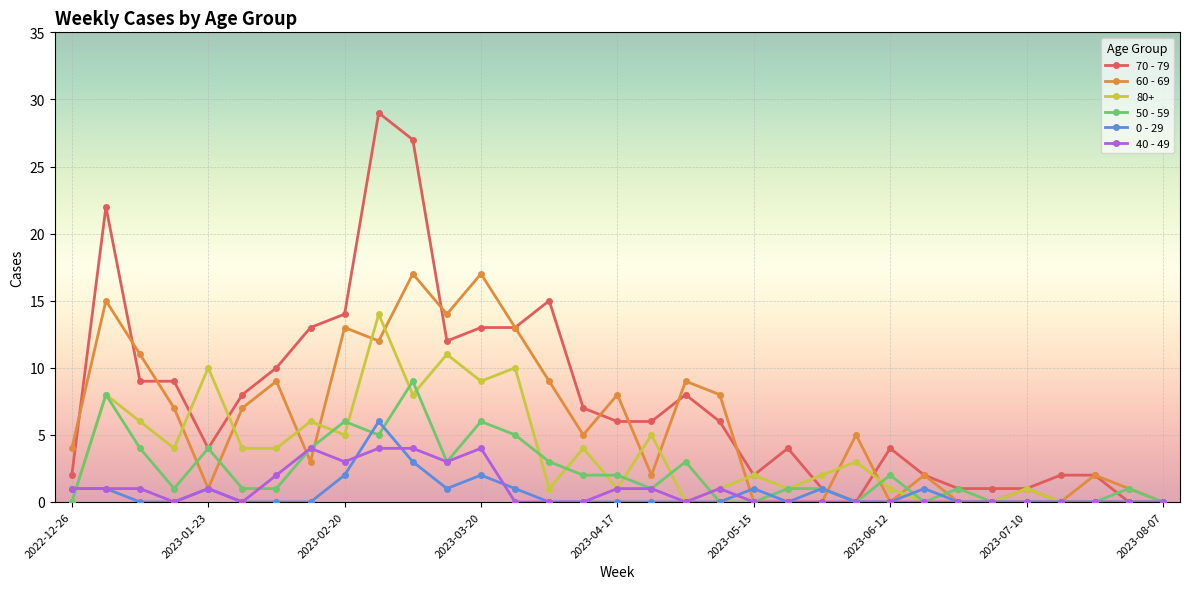

Rank the series by their maximum value, from lowest to highest.

40 - 49, 0 - 29, 50 - 59, 80+, 60 - 69, 70 - 79